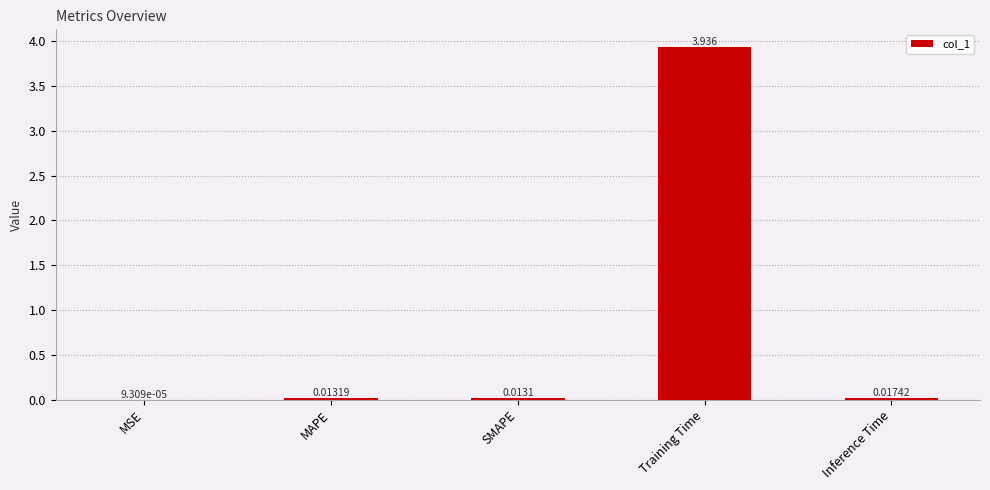

At which category does the chart reach its peak across all series?

Training Time